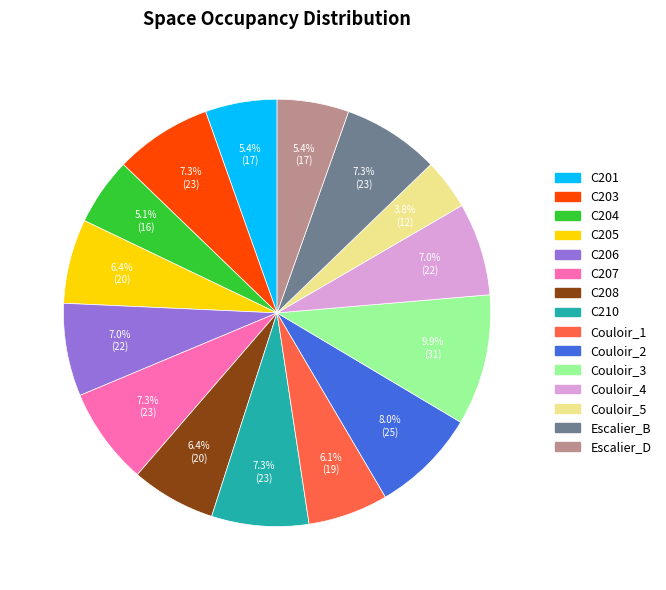

To the nearest percent, what percentage of the pie is C207?

7%